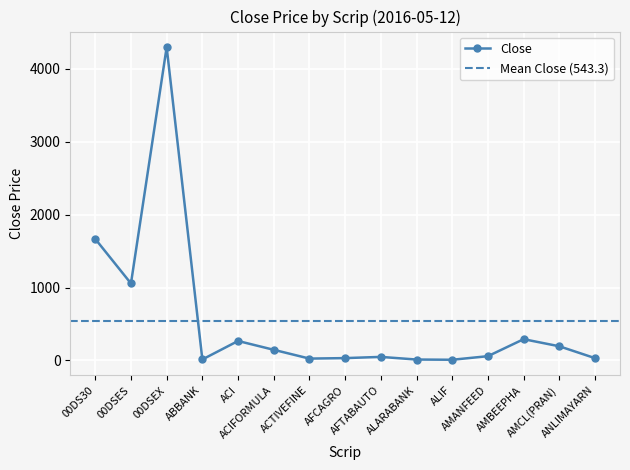

What value does the data have at ACIFORMULA?

145.7